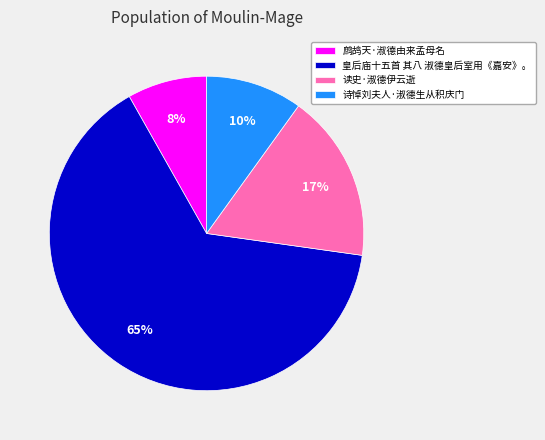

To the nearest percent, what is the combined percentage of 诗悼刘夫人·淑德生从积庆门 and 读史·淑德伊云逝?

27%